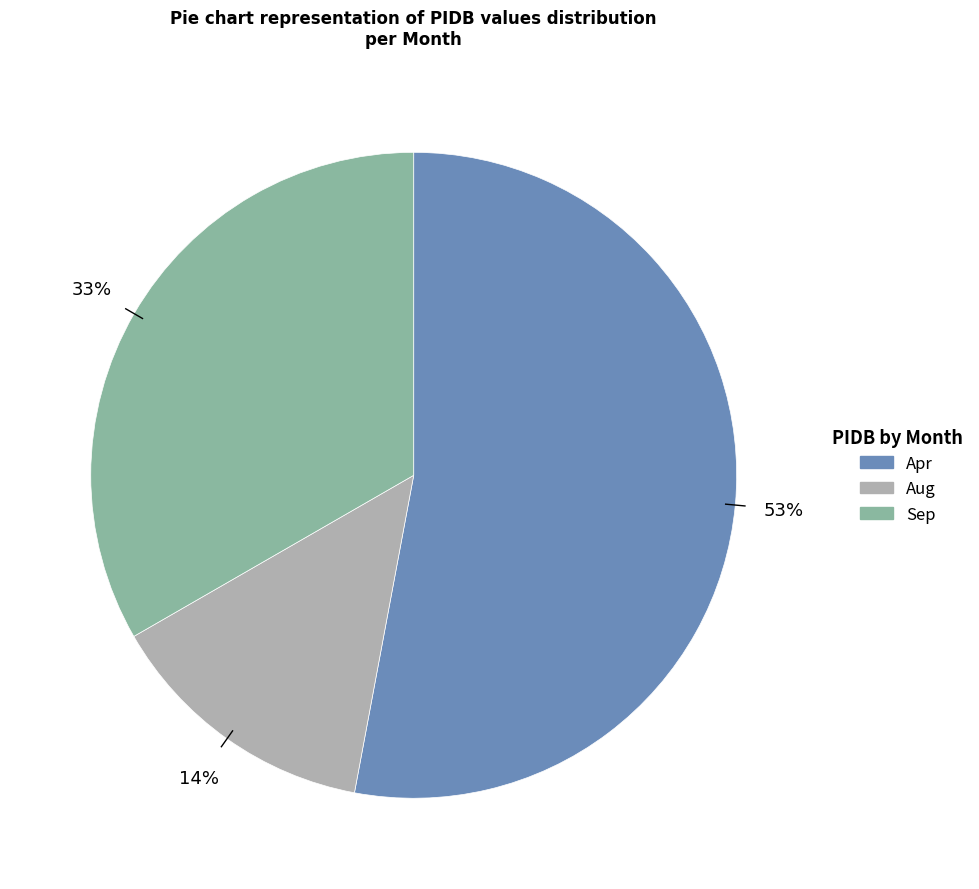

Which category accounts for the majority?

Apr